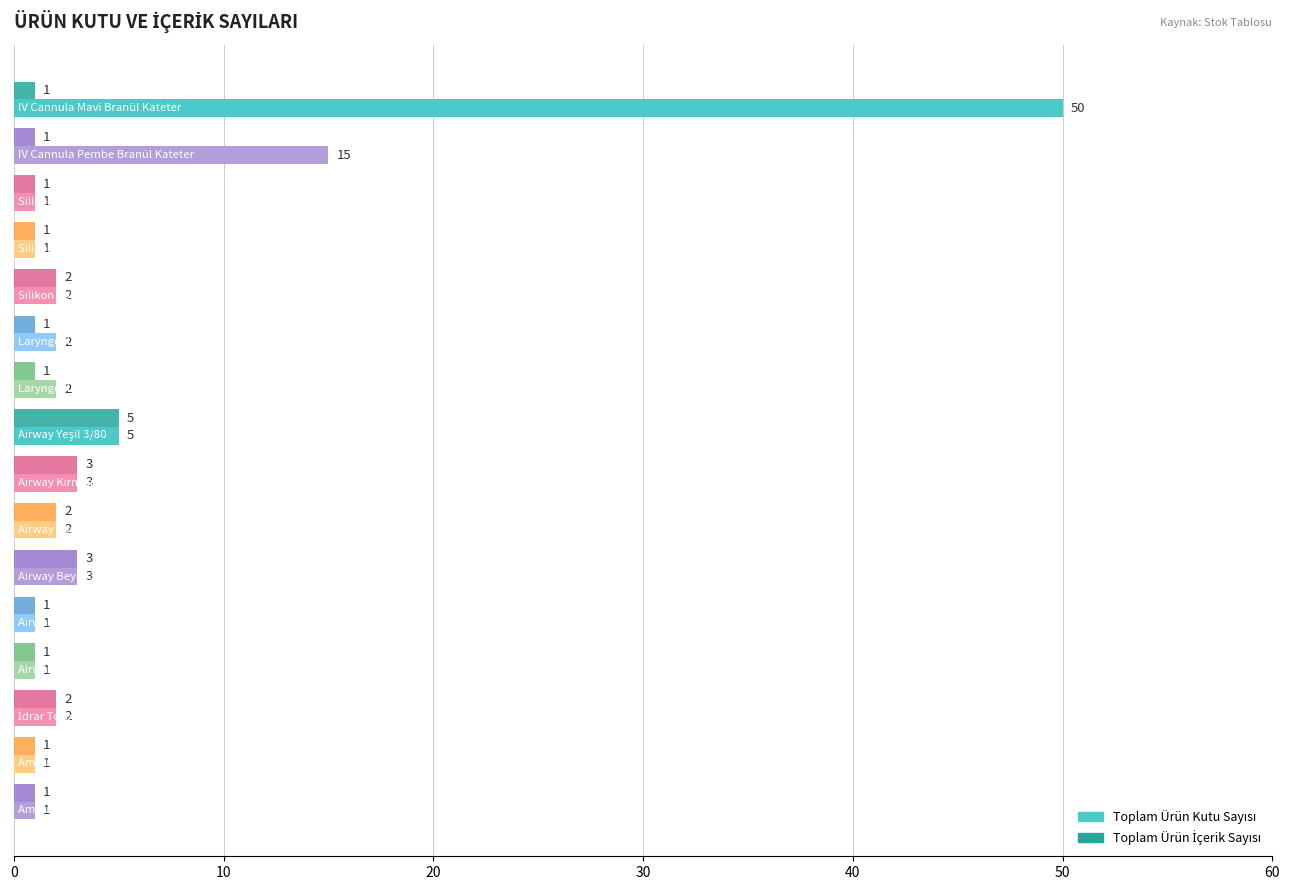

How many series are shown in this chart?

2